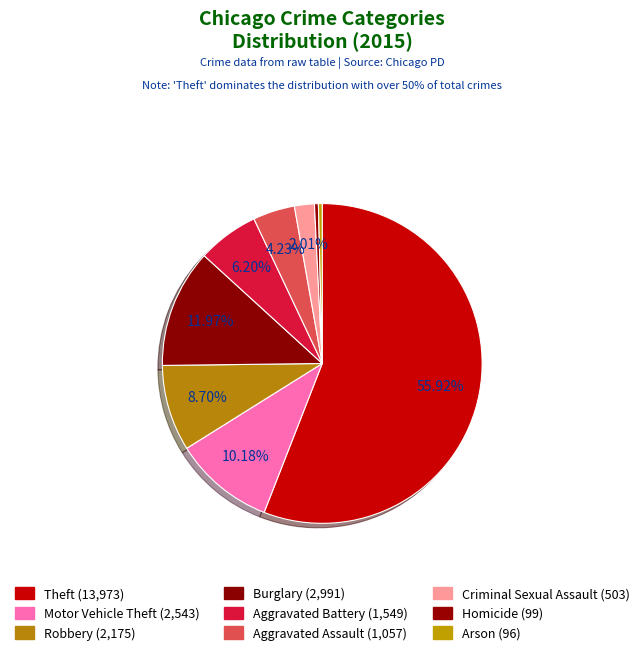

Count the number of slices in the pie.

9